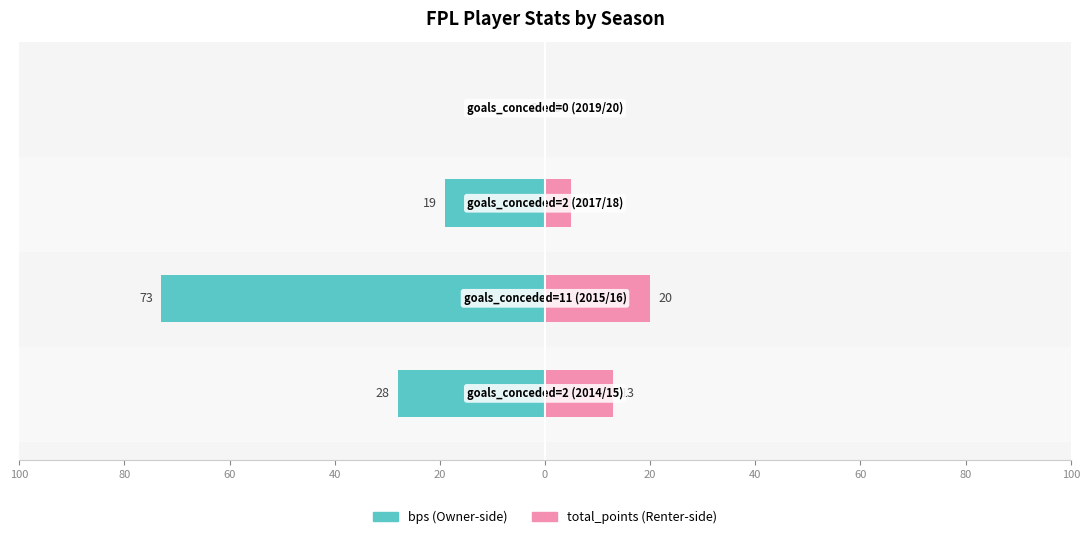

Between 80 and 60, which series saw the biggest shift?

bps